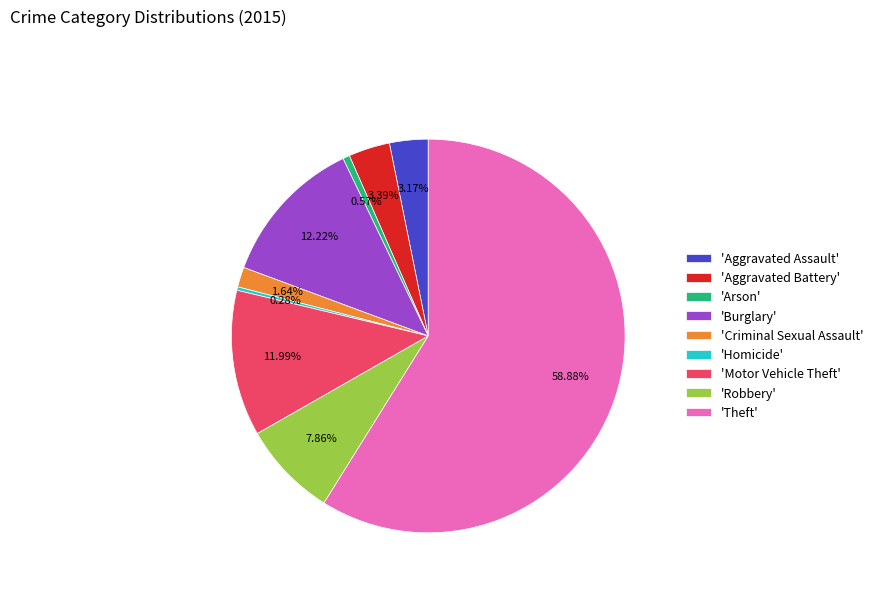

Which has a higher value, 'Aggravated Assault' or 'Arson'?

'Aggravated Assault'